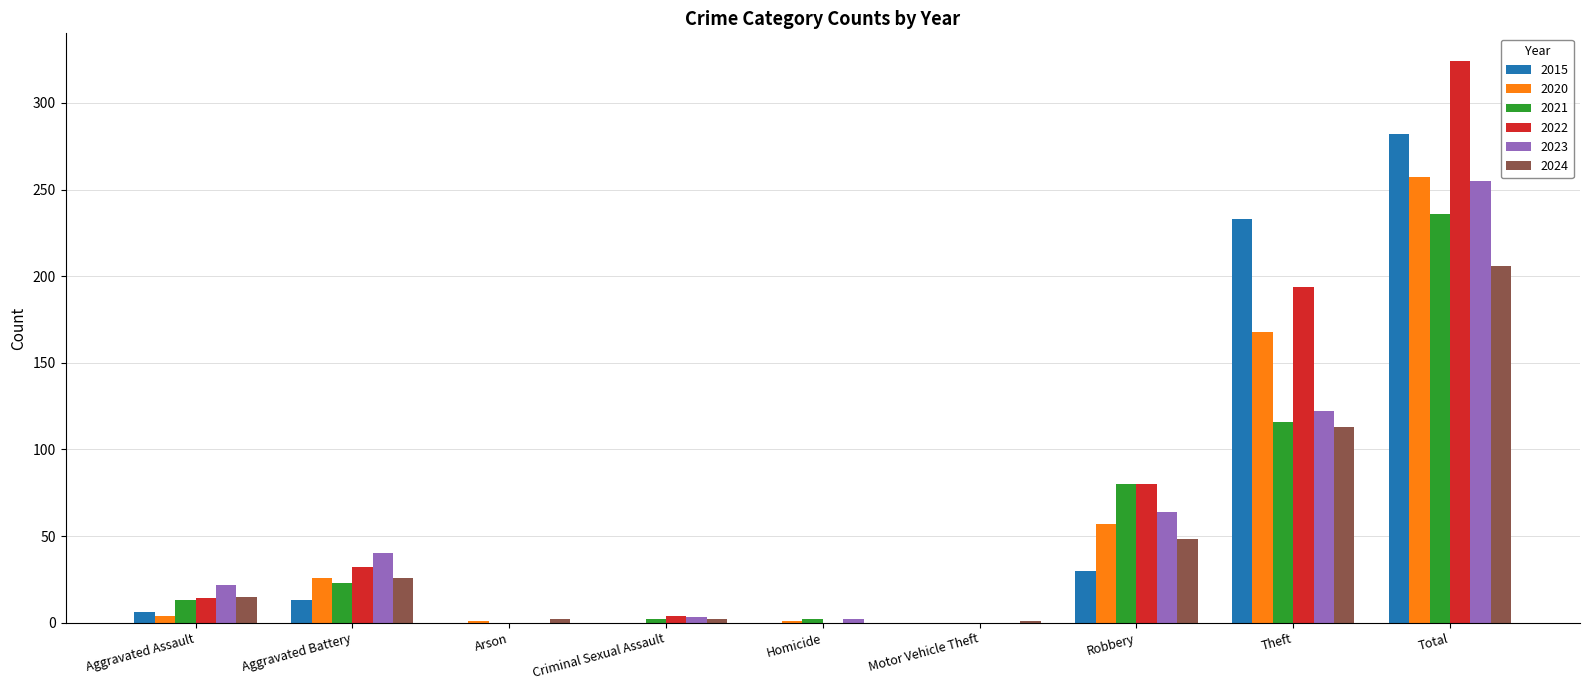

What is the sum of all 2015 values?

564